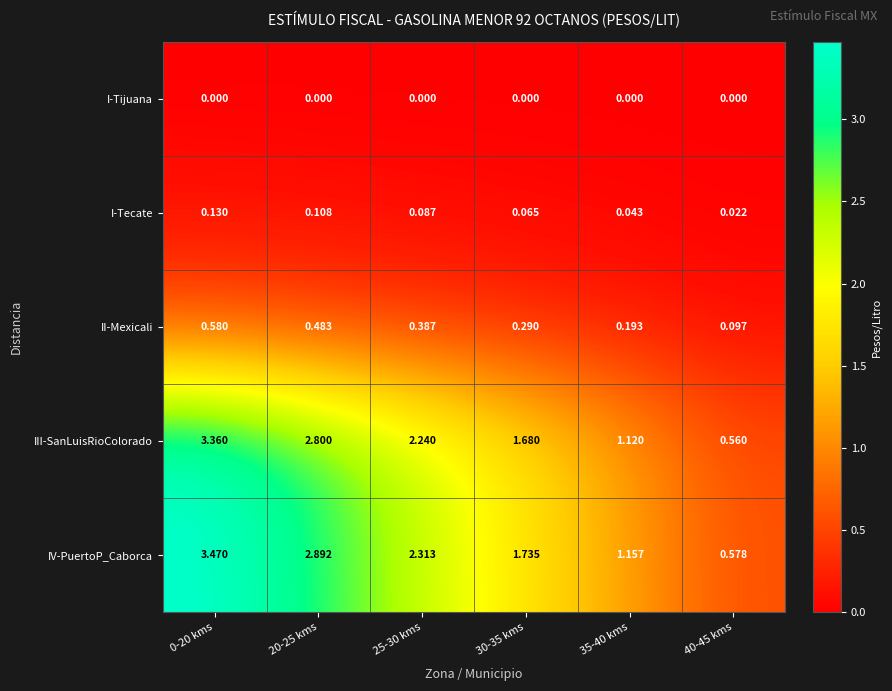

Is the value of IV-PuertoP_Caborca at 25-30 kms greater than the value of II-Mexicali at 0-20 kms?

Yes